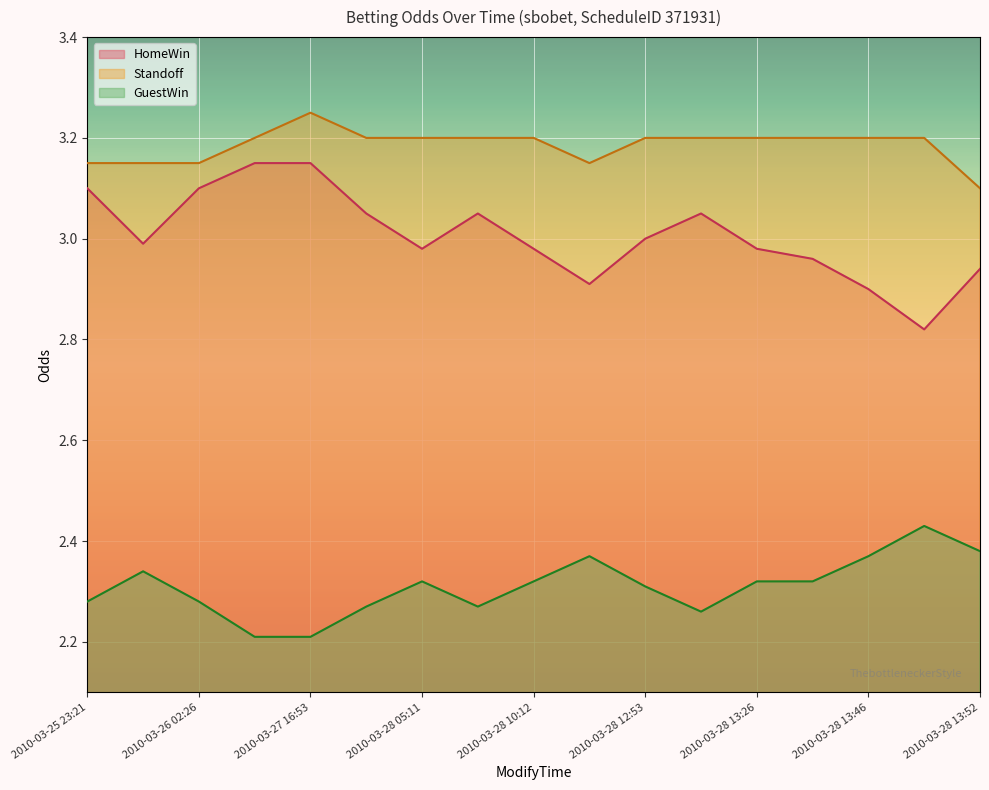

What is the average value of the Standoff series?

3.2